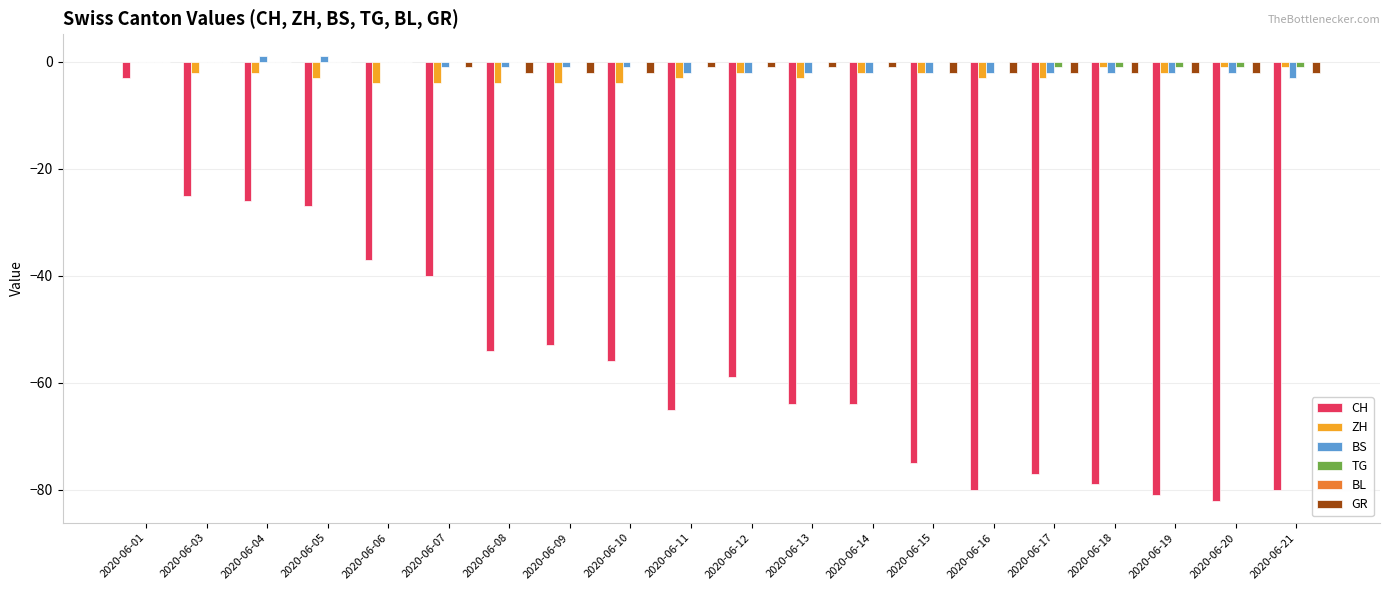

Is it true that TG equals -1 at 2020-06-21?

True